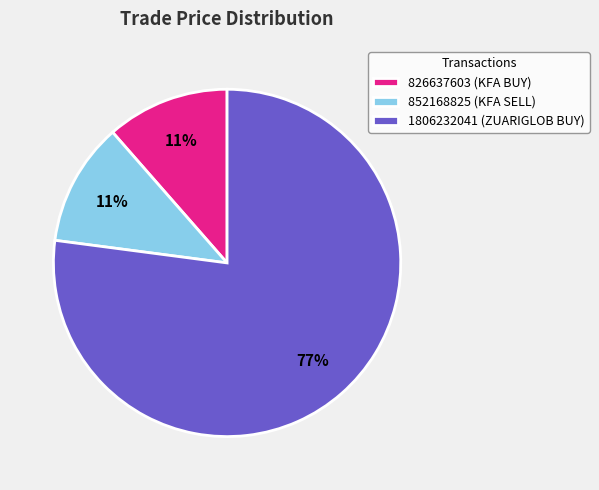

Do 852168825 (KFA SELL) and 1806232041 (ZUARIGLOB BUY) together represent more than half of the pie?

Yes